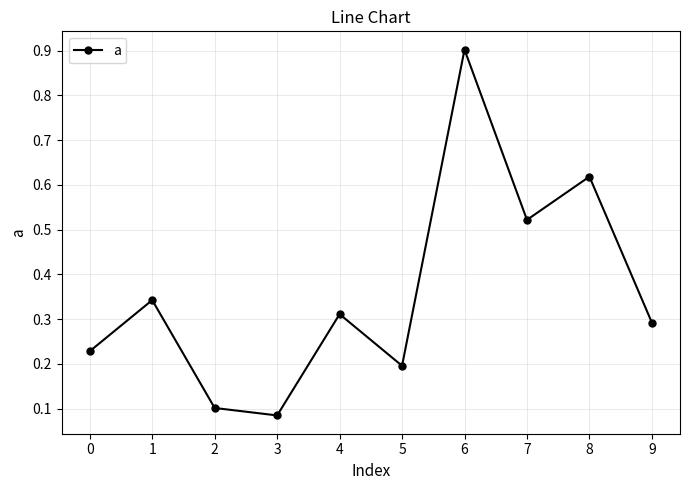

What is the average value?

0.4